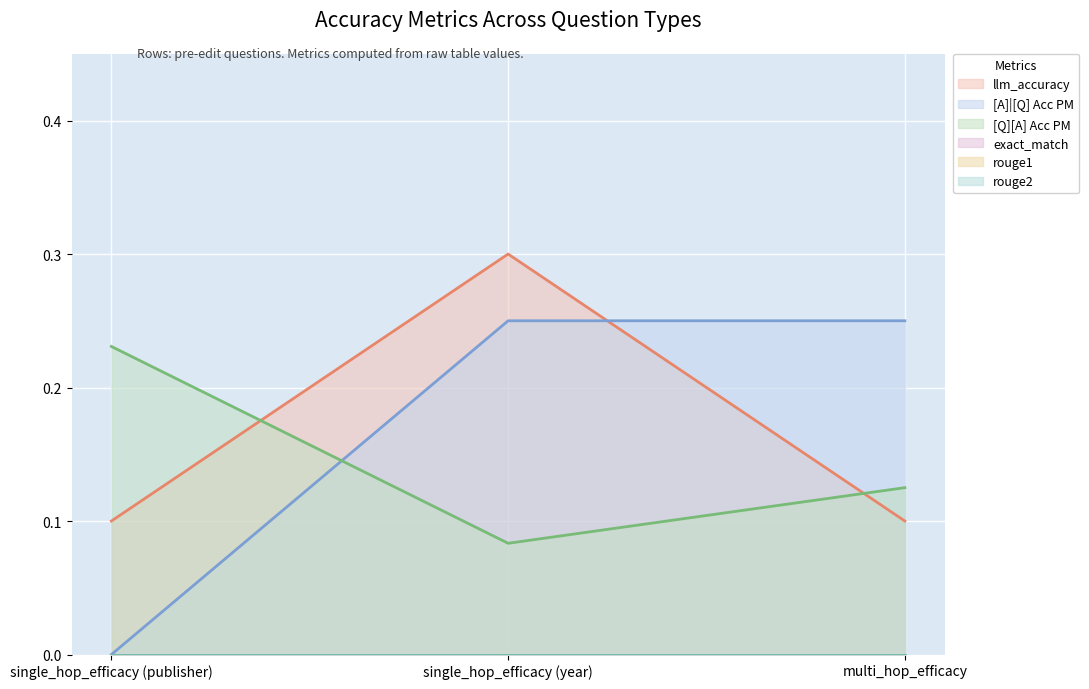

What is the minimum value for llm_accuracy?

0.1